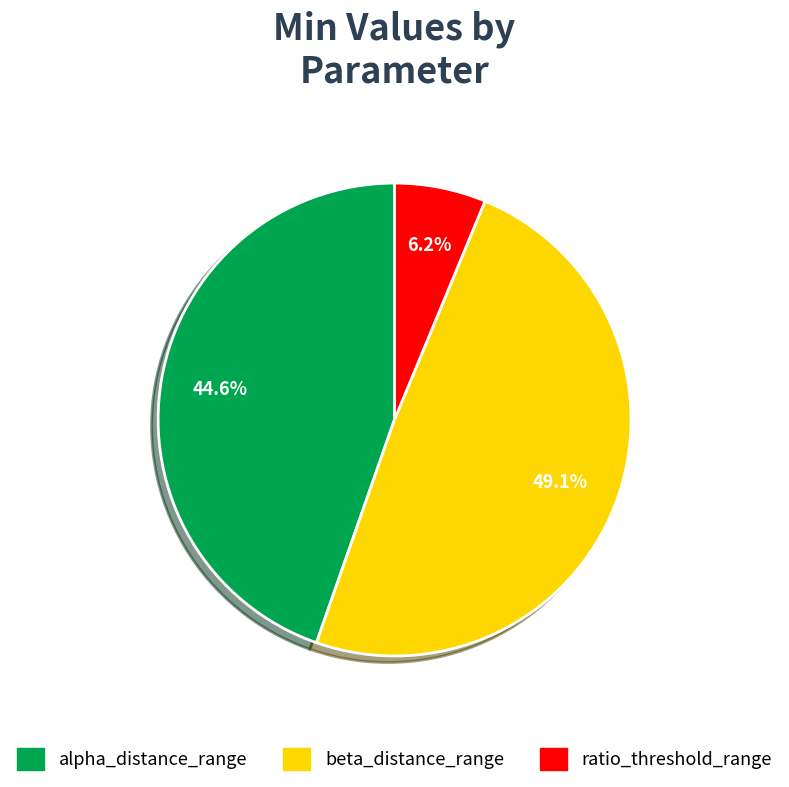

Is there any slice that represents more than half of the pie?

No